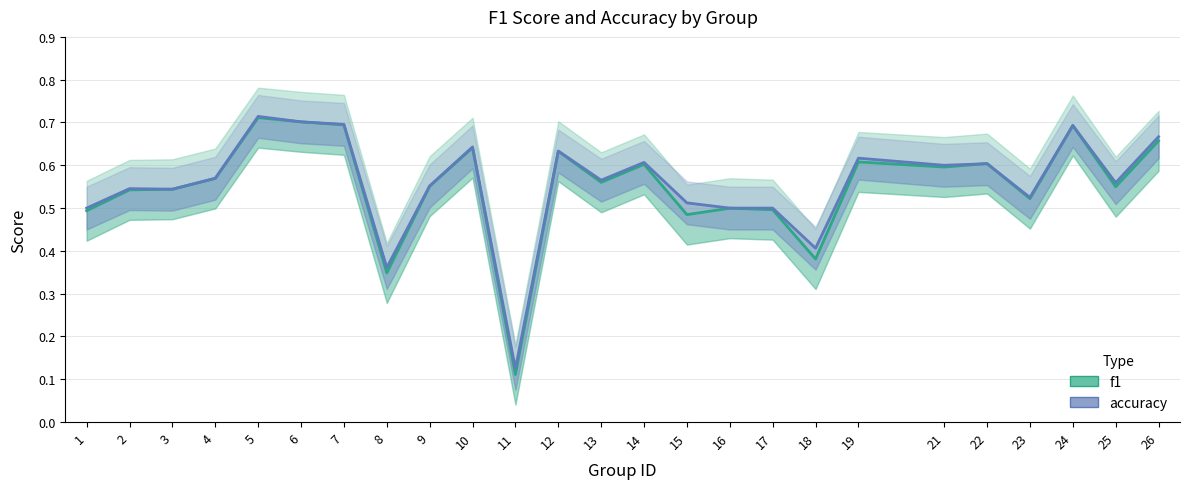

What is the value of the f1 point at the 21st from the left?

0.6